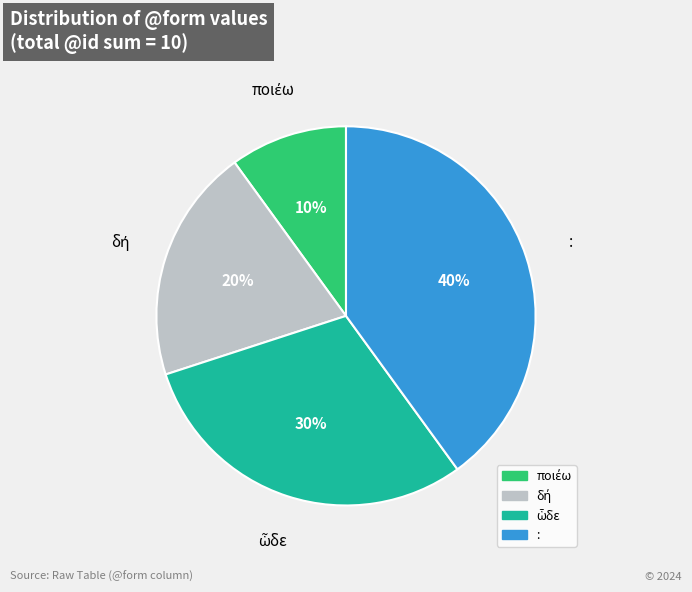

To the nearest percent, what is the difference between the largest and smallest slice percentages?

30%